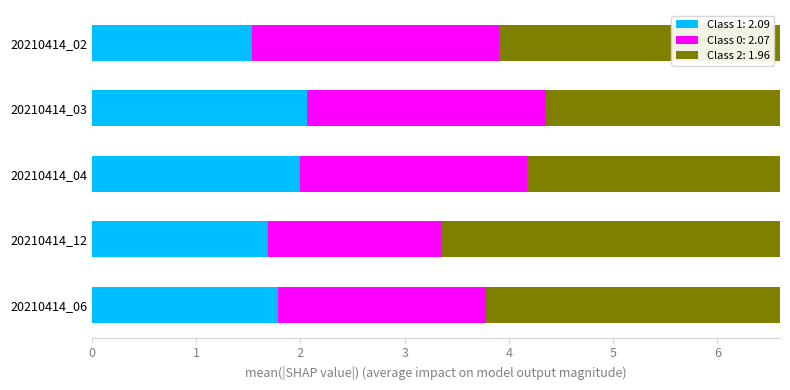

How many groups of bars are there?

5